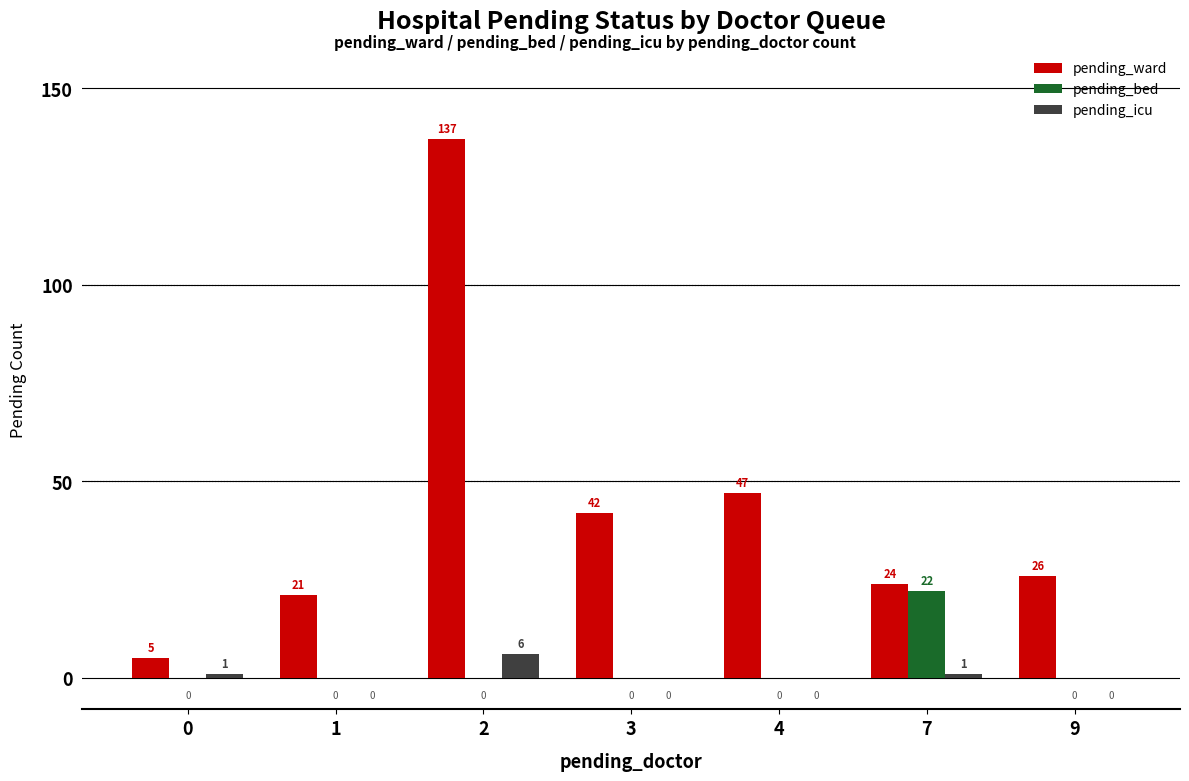

How many distinct data groups are displayed?

3